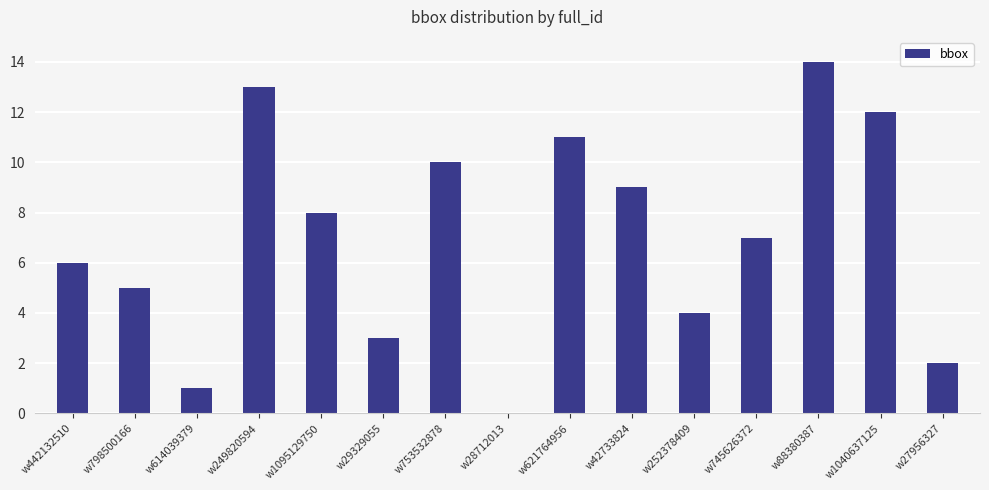

Count the number of data series in this chart.

1